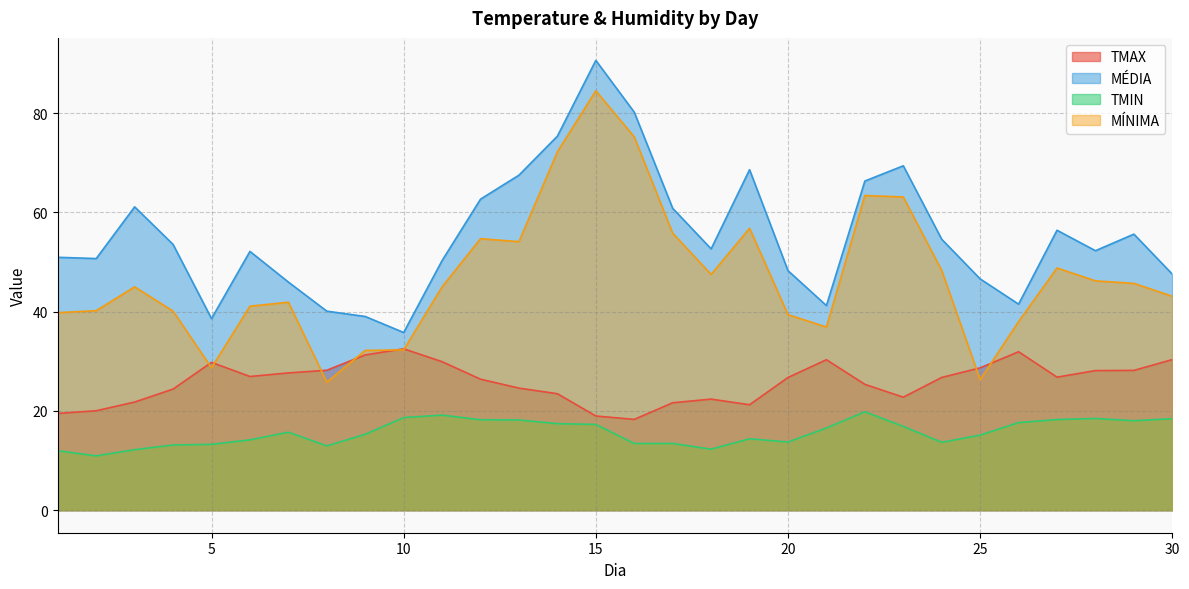

Is it true that MÉDIA equals 61.1 at 3?

True